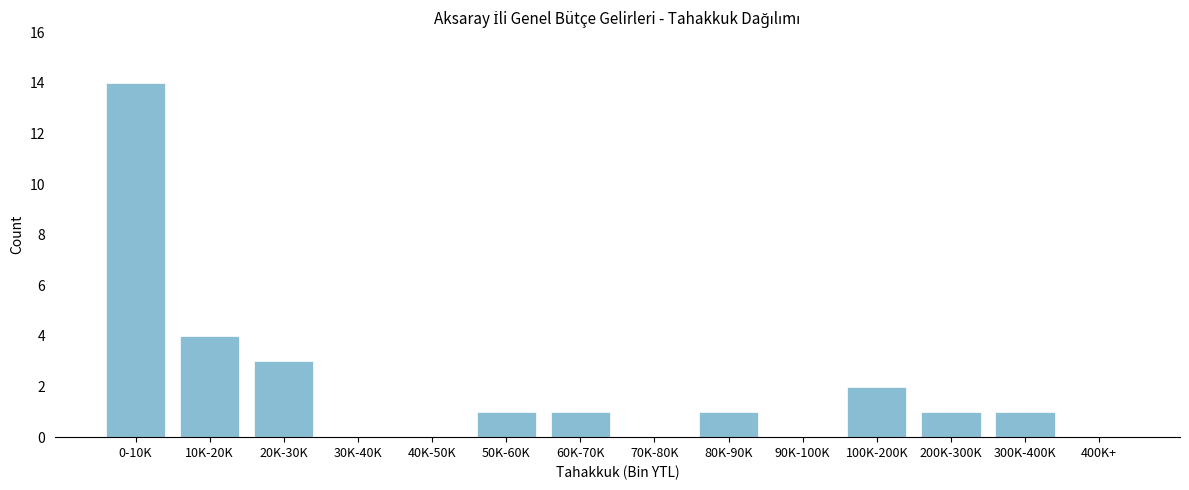

Reading right to left, extract all data points from this chart.

400K+=0	300K-400K=1	200K-300K=1	100K-200K=2	90K-100K=0	80K-90K=1	70K-80K=0	60K-70K=1	50K-60K=1	40K-50K=0	30K-40K=0	20K-30K=3	10K-20K=4	0-10K=14